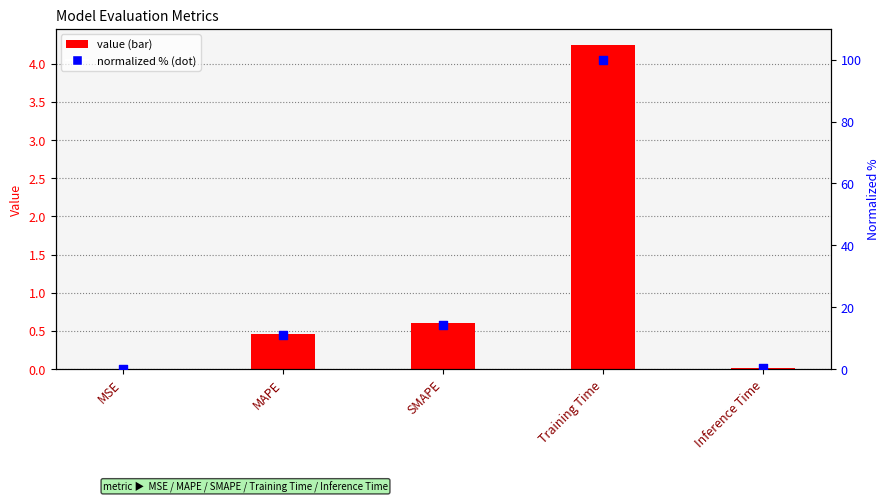

Is the value of value at Training Time greater than the value of normalized % at MAPE?

No